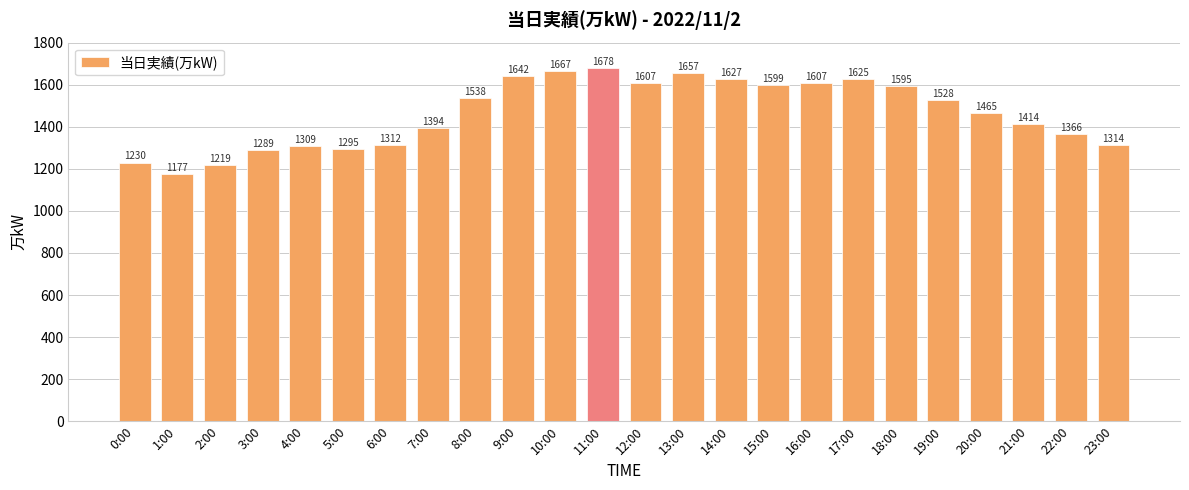

Reading left to right, what are all the values shown in this chart?

0:00=1230	1:00=1177	2:00=1219	3:00=1289	4:00=1309	5:00=1295	6:00=1312	7:00=1394	8:00=1538	9:00=1642	10:00=1667	11:00=1678	12:00=1607	13:00=1657	14:00=1627	15:00=1599	16:00=1607	17:00=1625	18:00=1595	19:00=1528	20:00=1465	21:00=1414	22:00=1366	23:00=1314